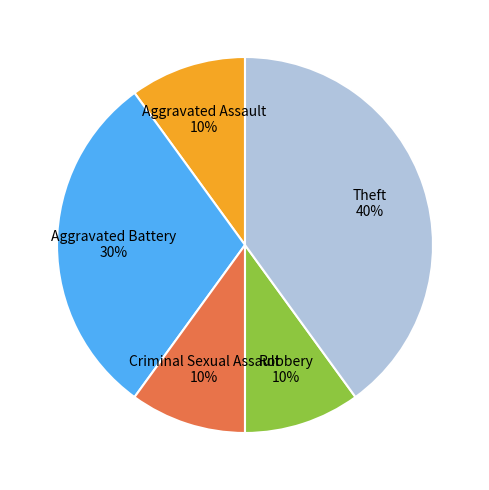

To the nearest percent, what is the difference between the largest and smallest slice percentages?

30%